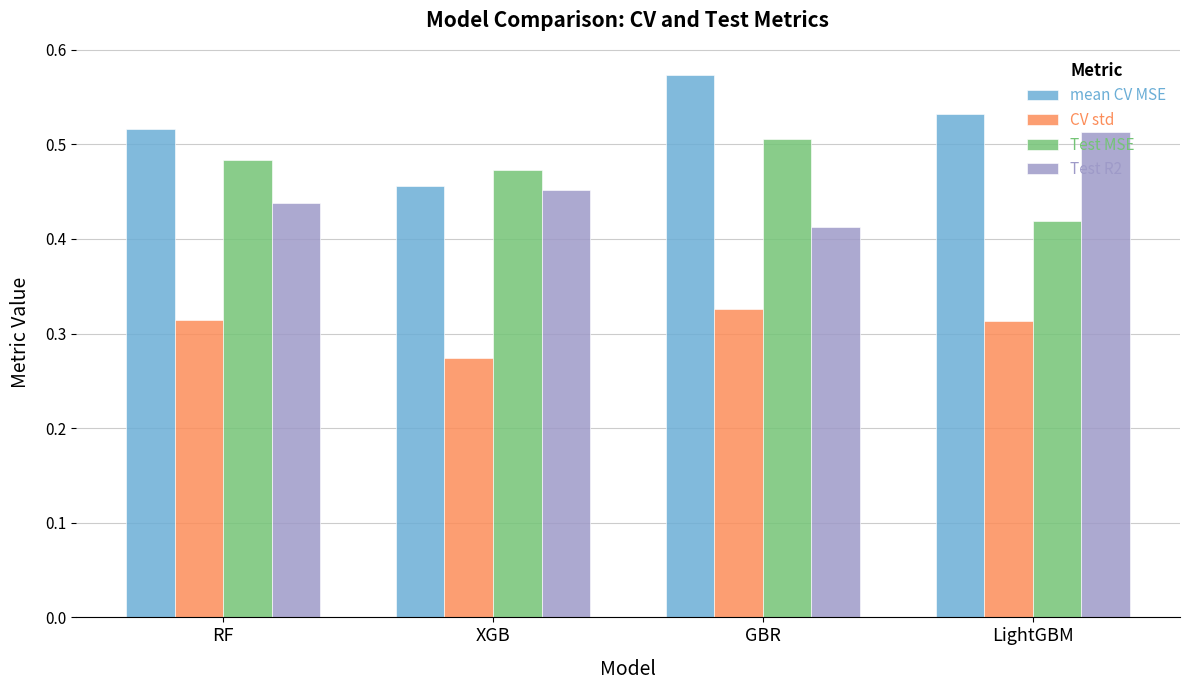

True or false: Test MSE has a value of 0.6 at LightGBM.

False